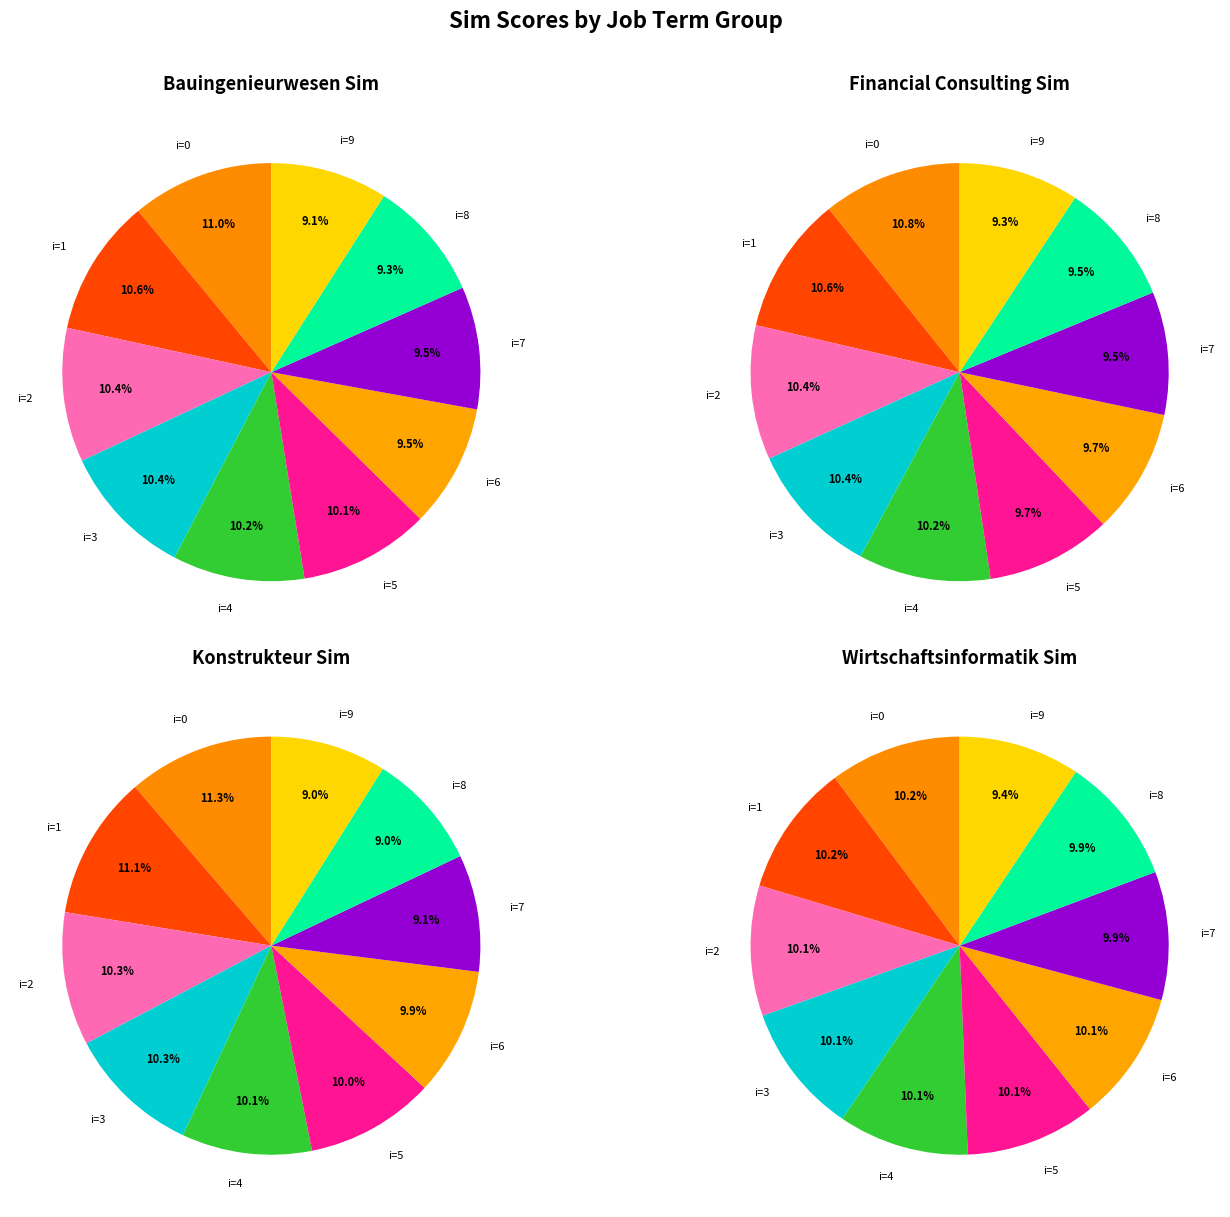

Count the number of slices in the pie.

10